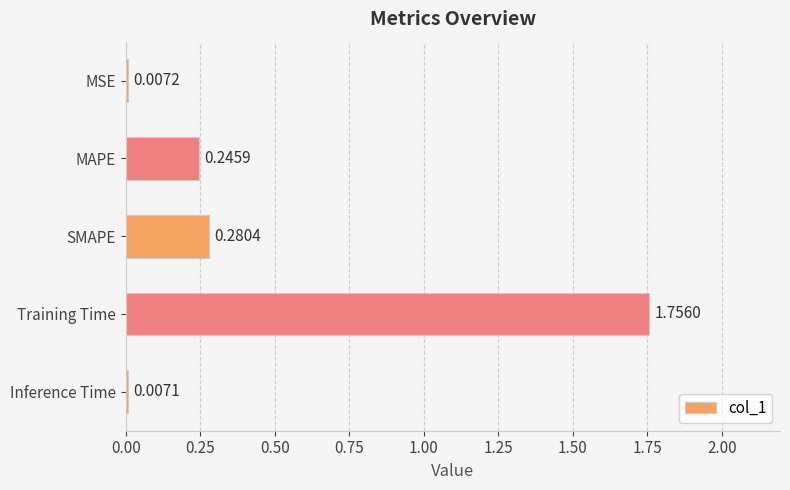

Where is the data nearest to the value 0?

Inference Time